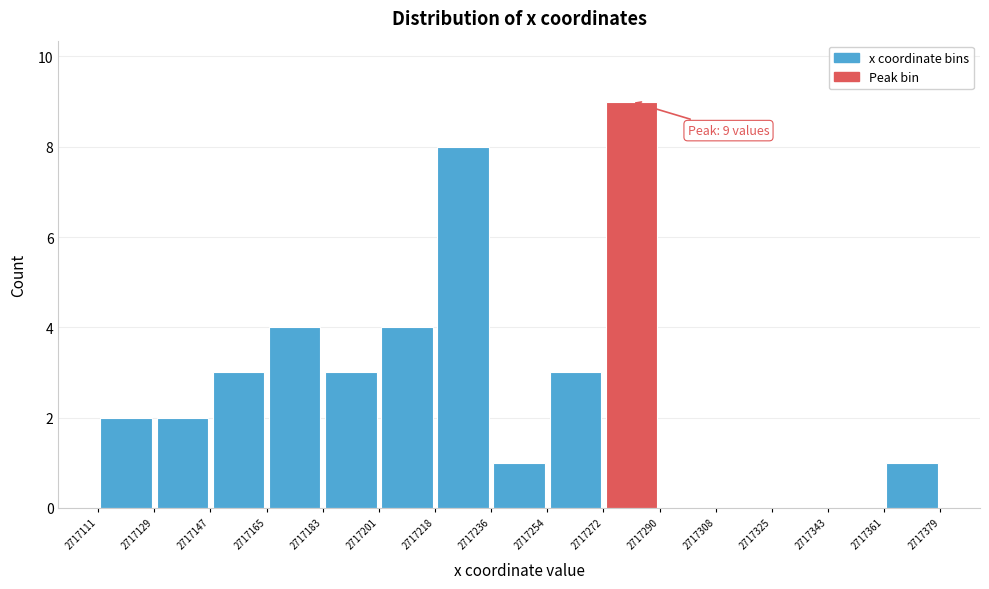

Which range on the x-axis has the tallest bar?

2717272 to 2717290